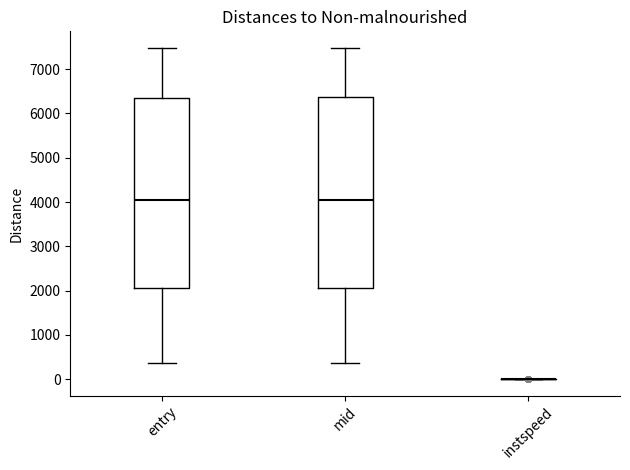

Where is the upper edge of the box for entry on the y-axis? The values are not printed on the chart, so give them approximately, as read against the axis.

6400